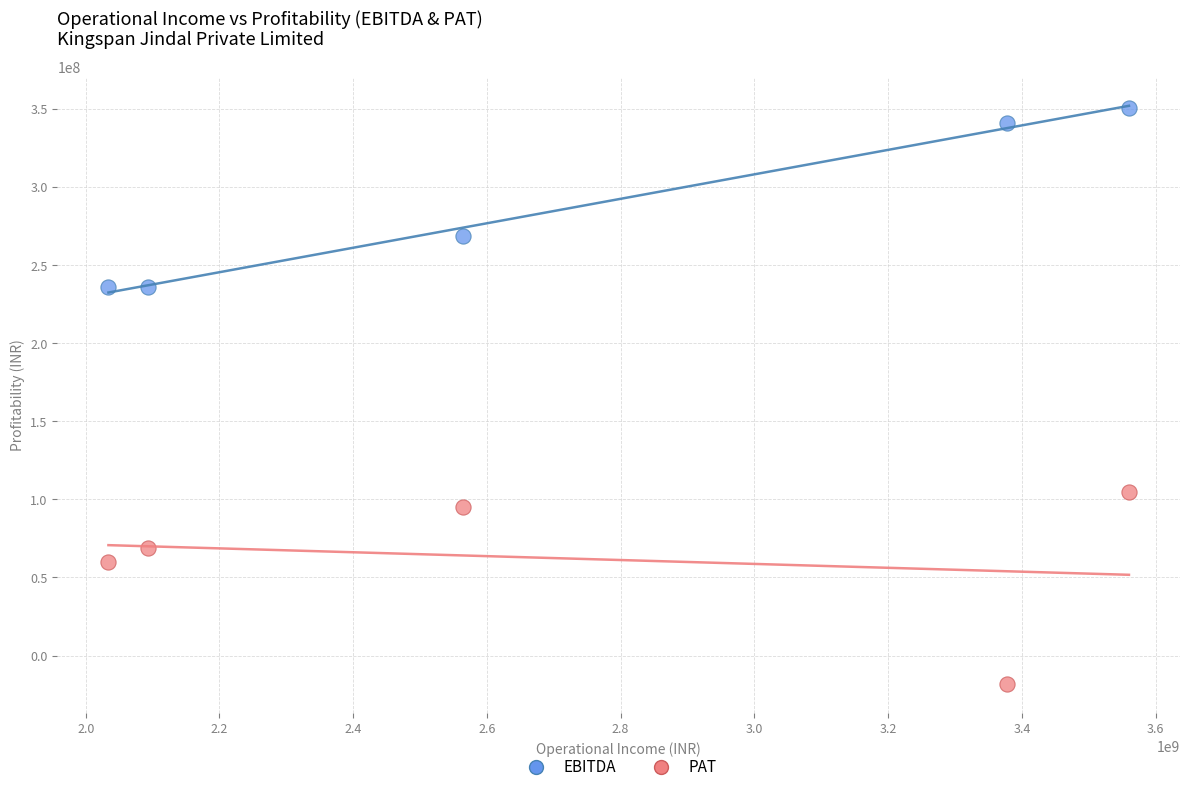

What is the X range (max minus min) for the scatter plot?

1526106015